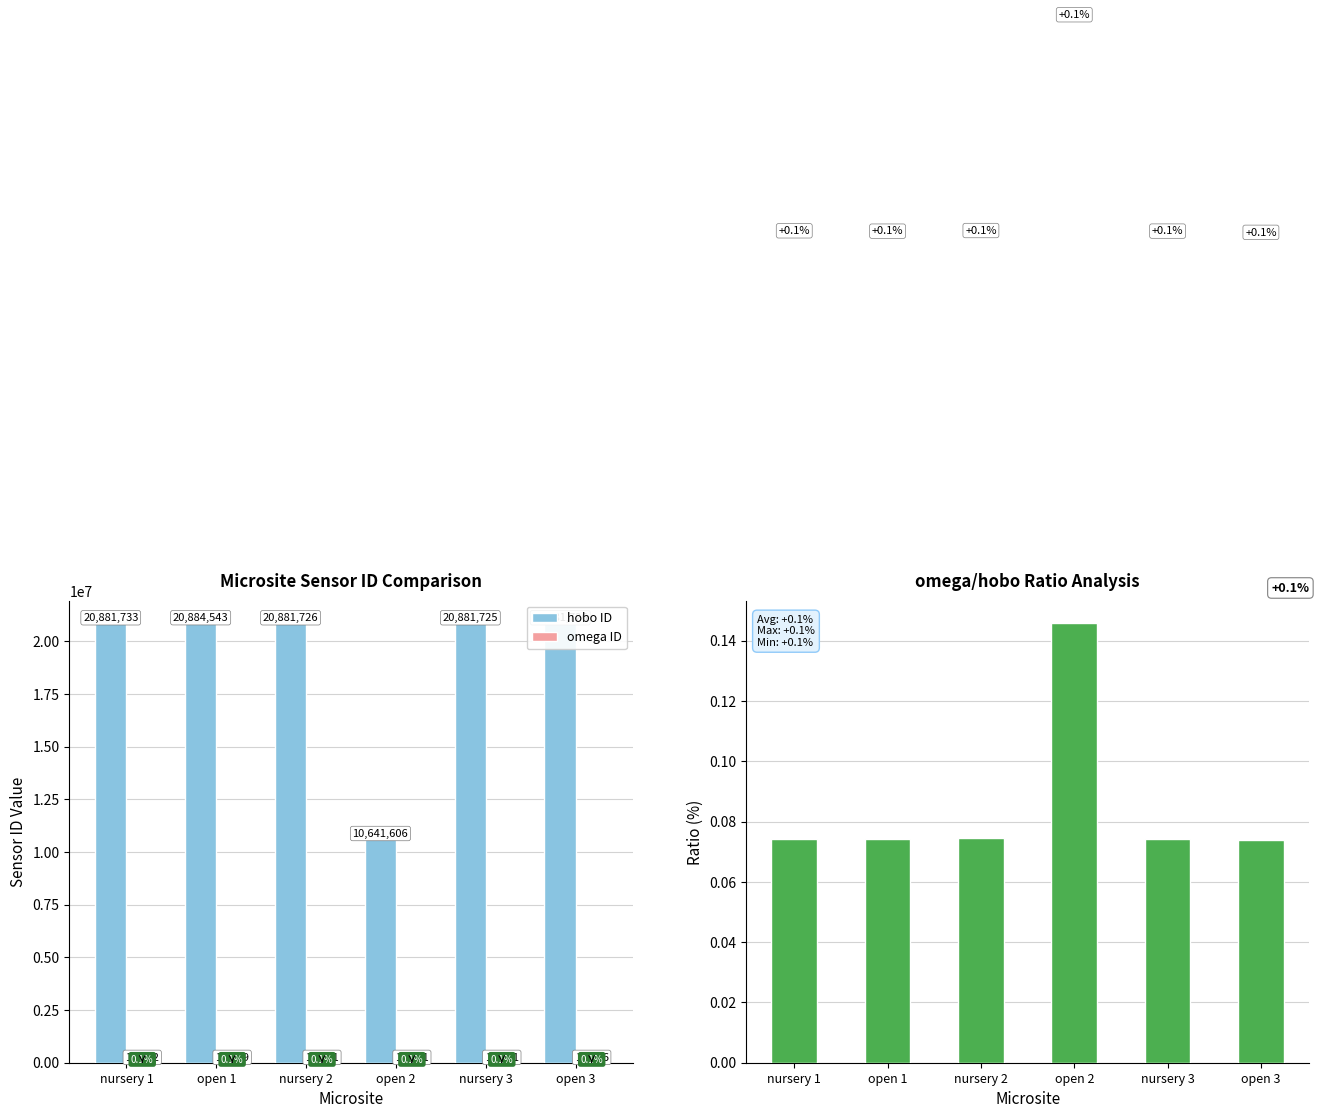

The hobo ID series shows 20881726.0 at nursery 2. True or false?

True